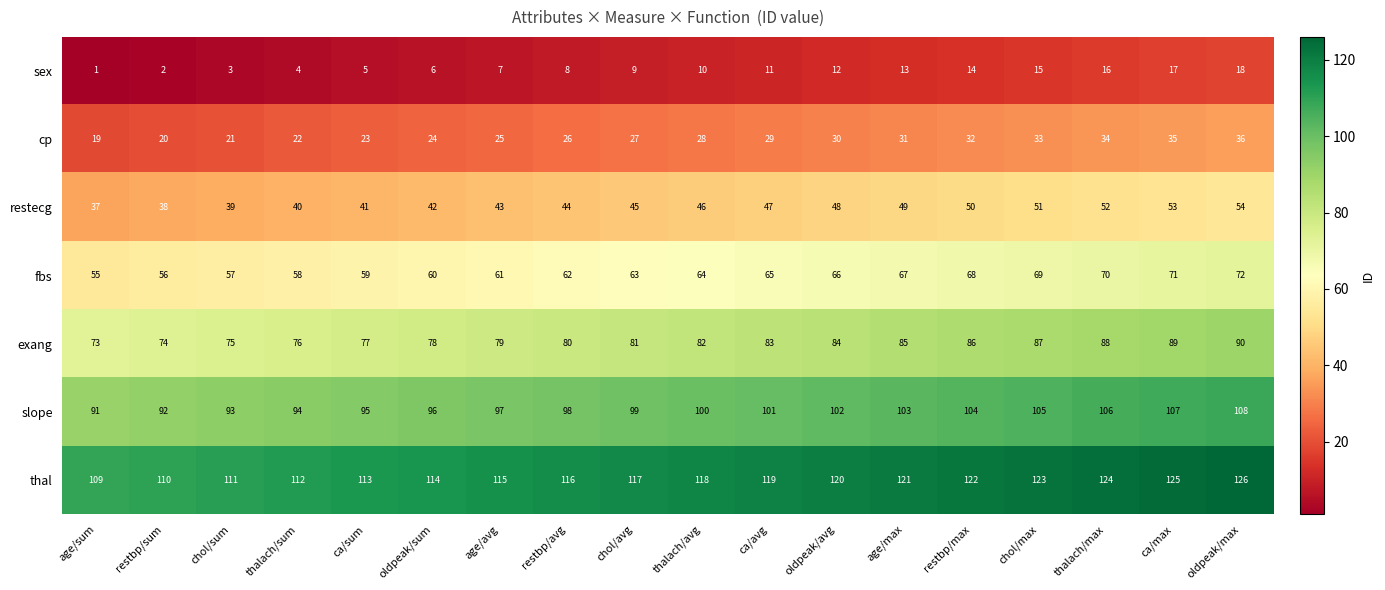

At how many categories does at least one series exceed 39?

18